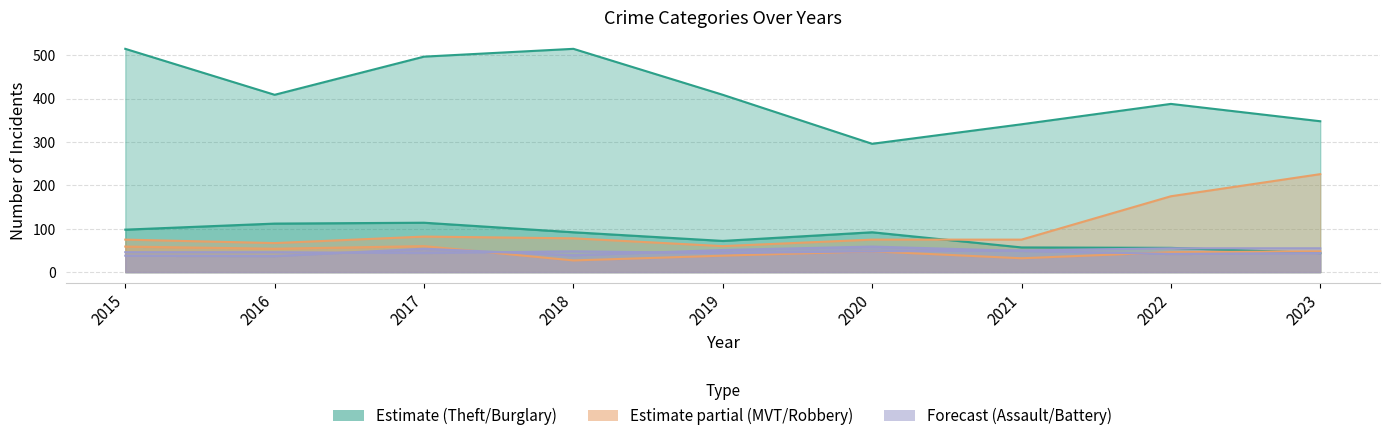

What is the sum of all Motor Vehicle Theft values?

913